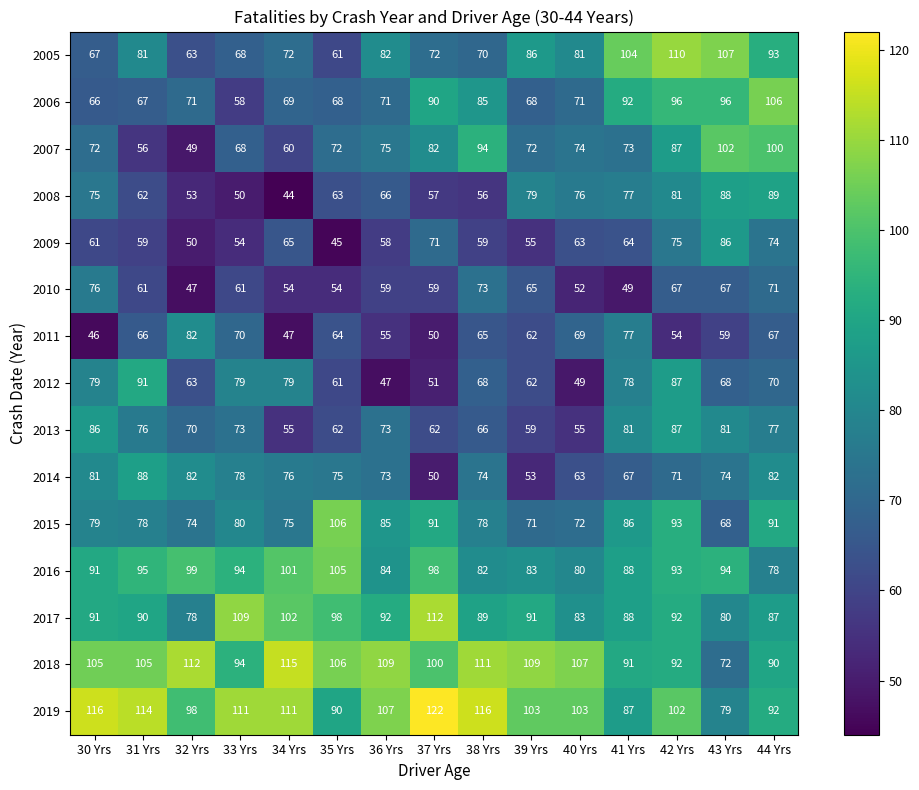

At which category is the sum across all series the highest?

42 Yrs